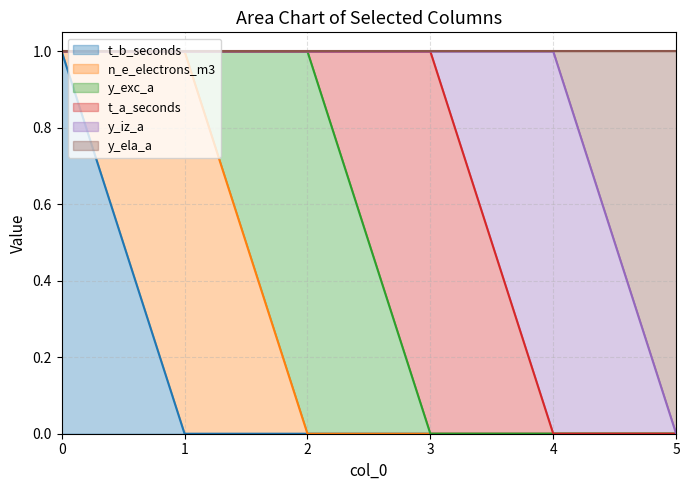

Does the chart display data point markers on the line(s)?

No